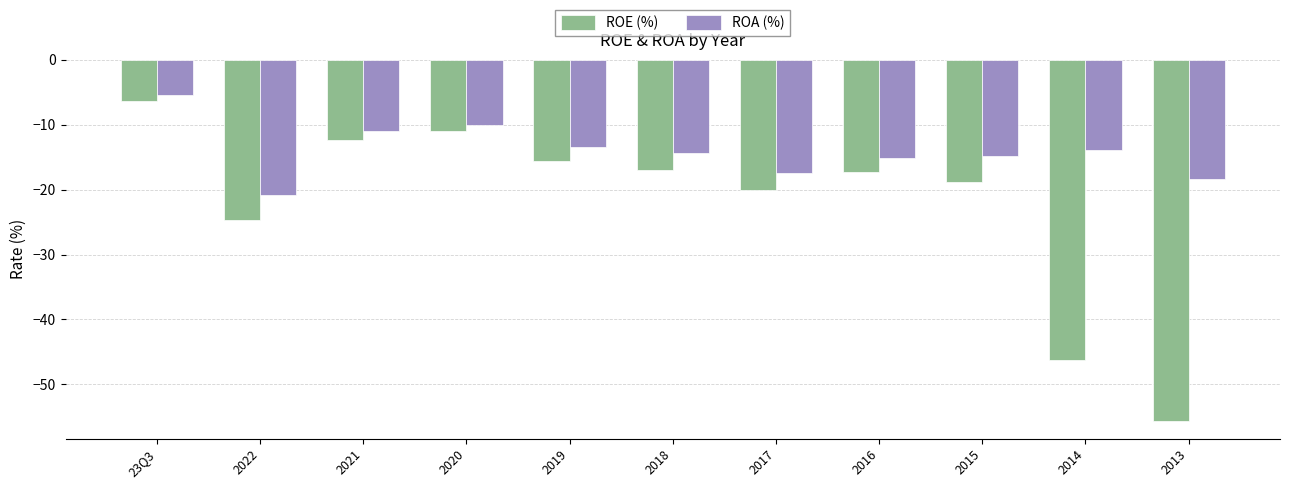

Which series has the largest range (max minus min)?

ROE (%)